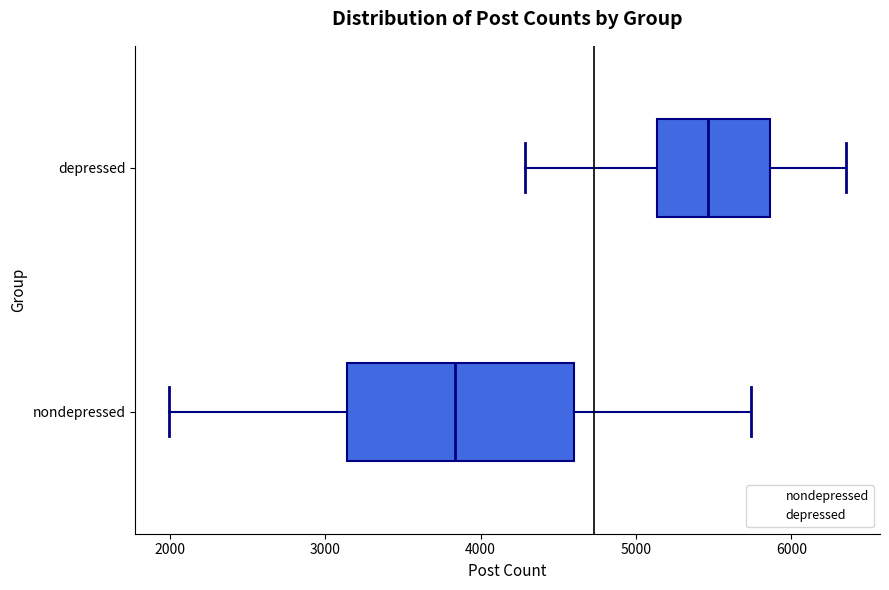

Which box's median line is the furthest to the left?

nondepressed